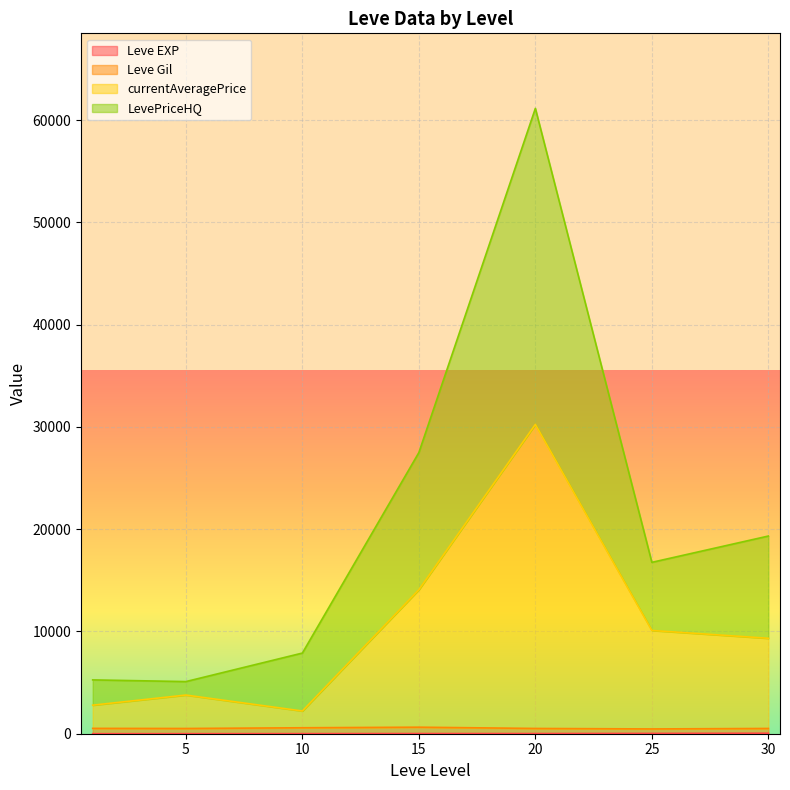

Which has a higher value, 1 or 15?

15